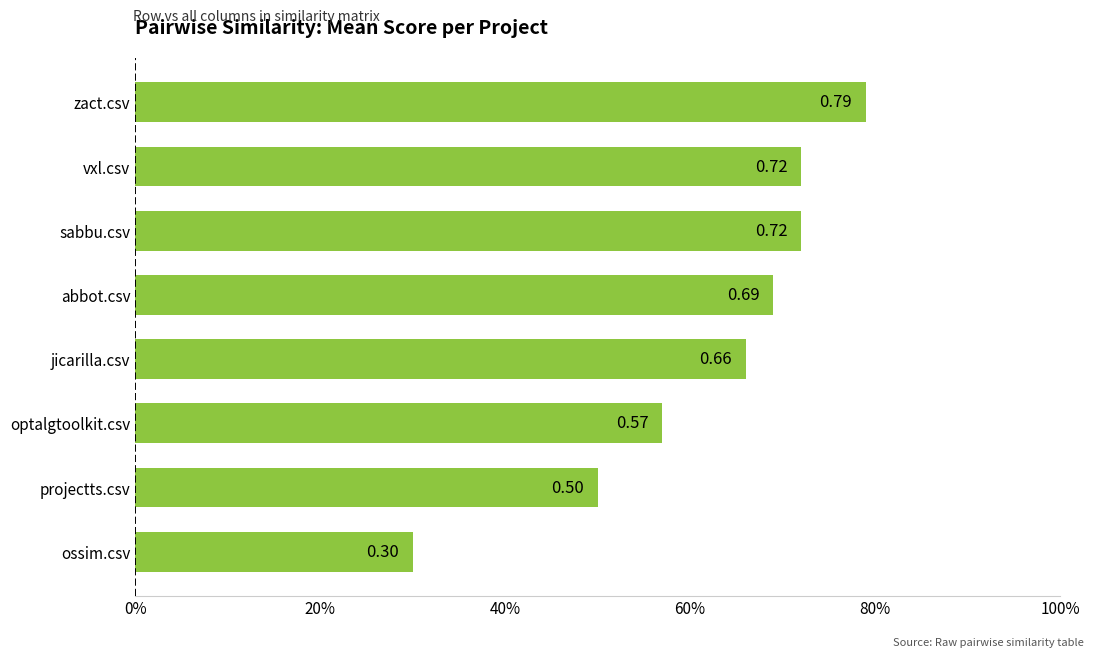

What is the difference between the second highest and second lowest values?

0.2